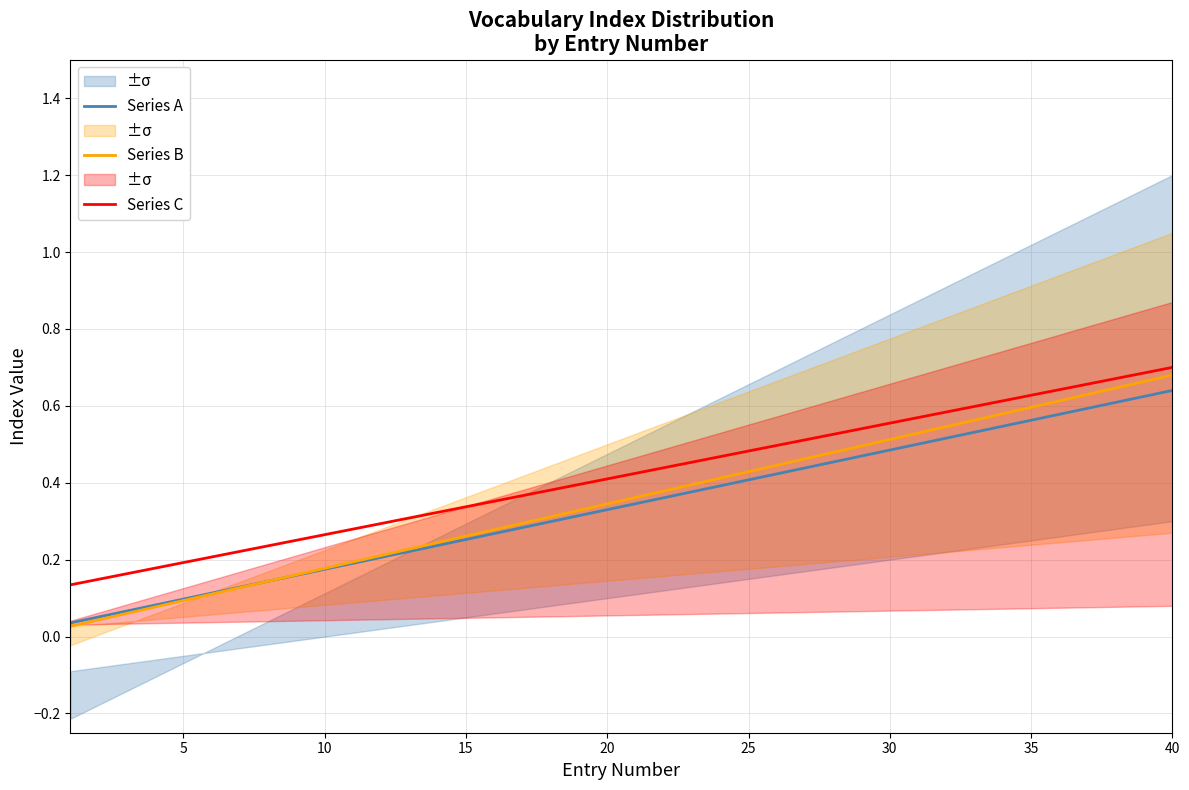

The Series C series shows 0.3 at 5. True or false?

False